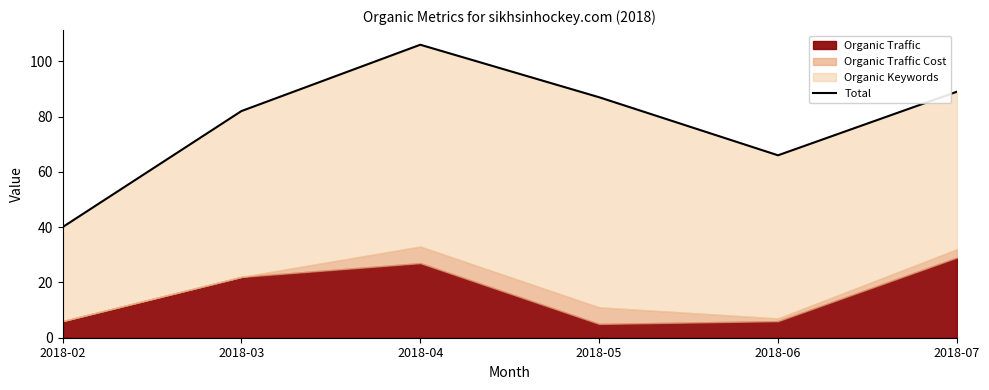

Where is the first local minimum?

2018-06